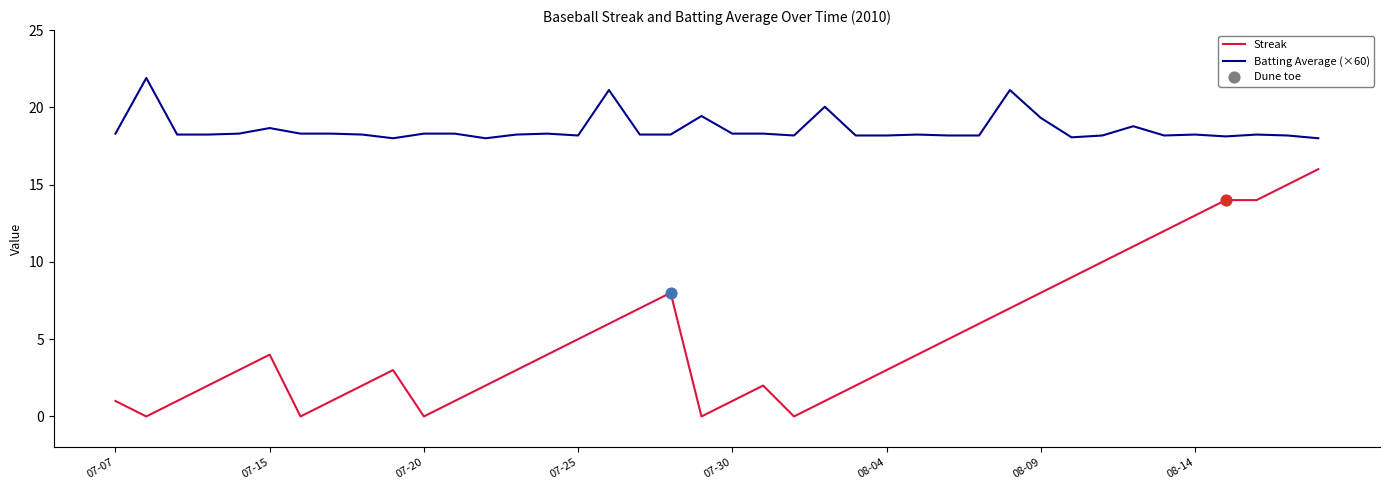

Which series has the largest total across all categories?

Batting Average (×60)